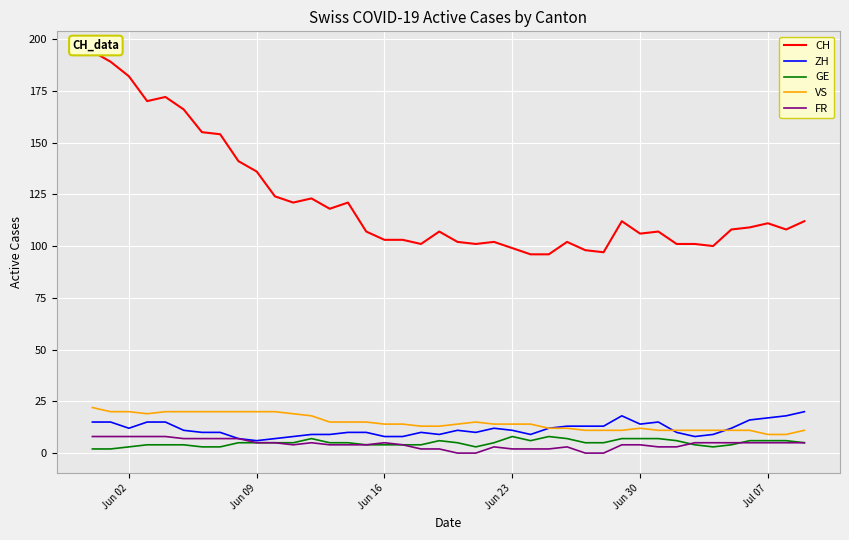

What is the highest value of the GE series?

8